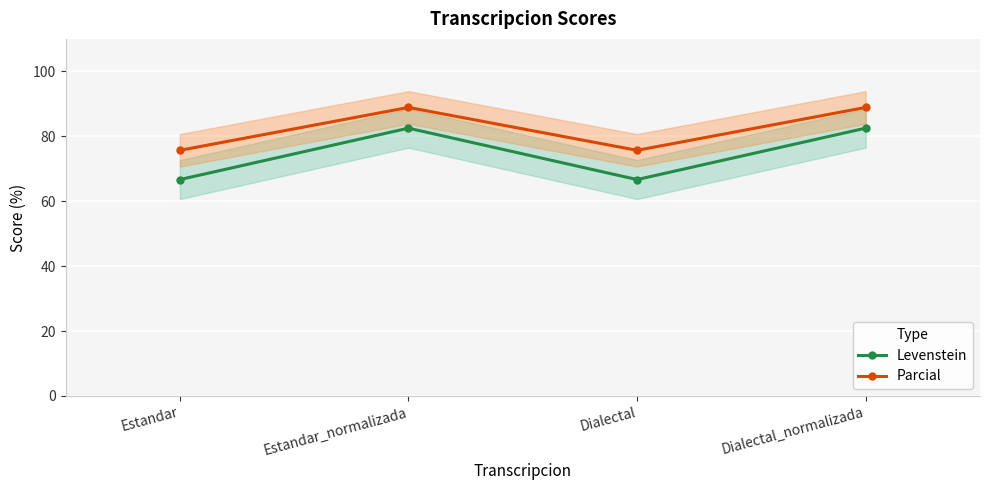

Which series has the widest spread of values?

Levenstein